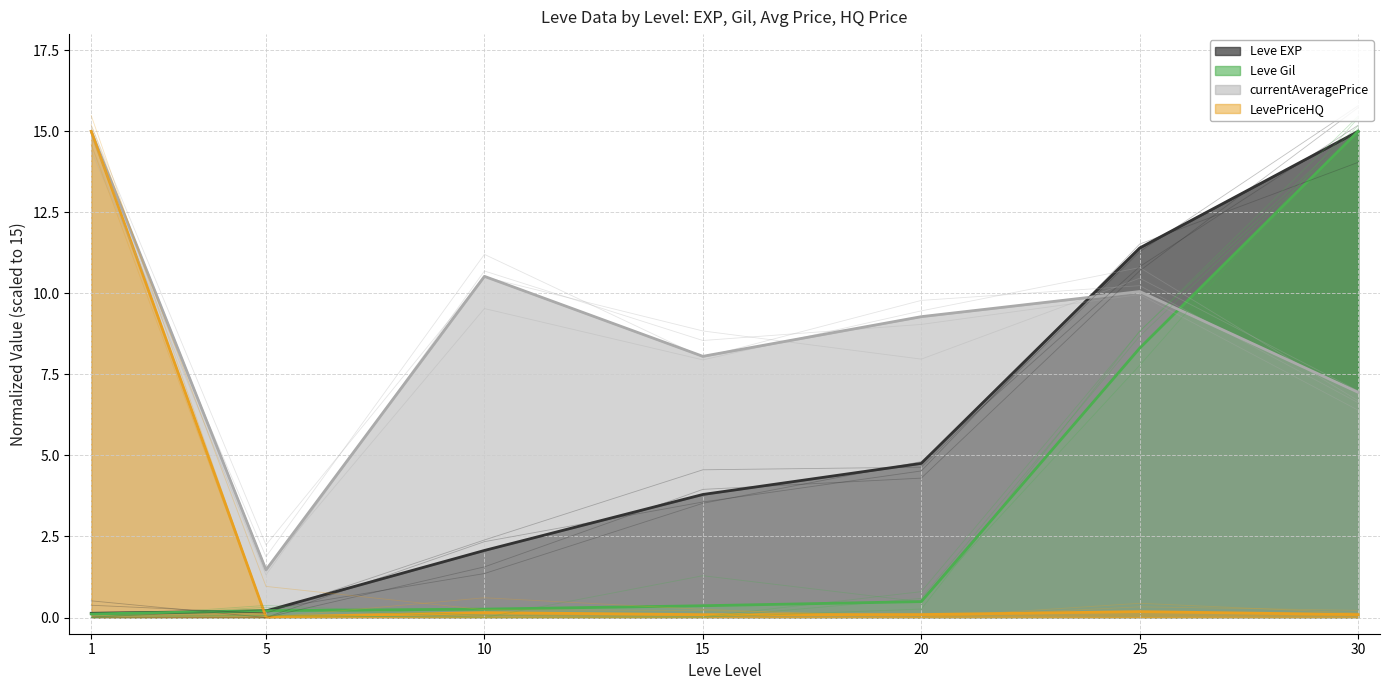

The value of LevePriceHQ at 25 is 0.2. True or false?

True